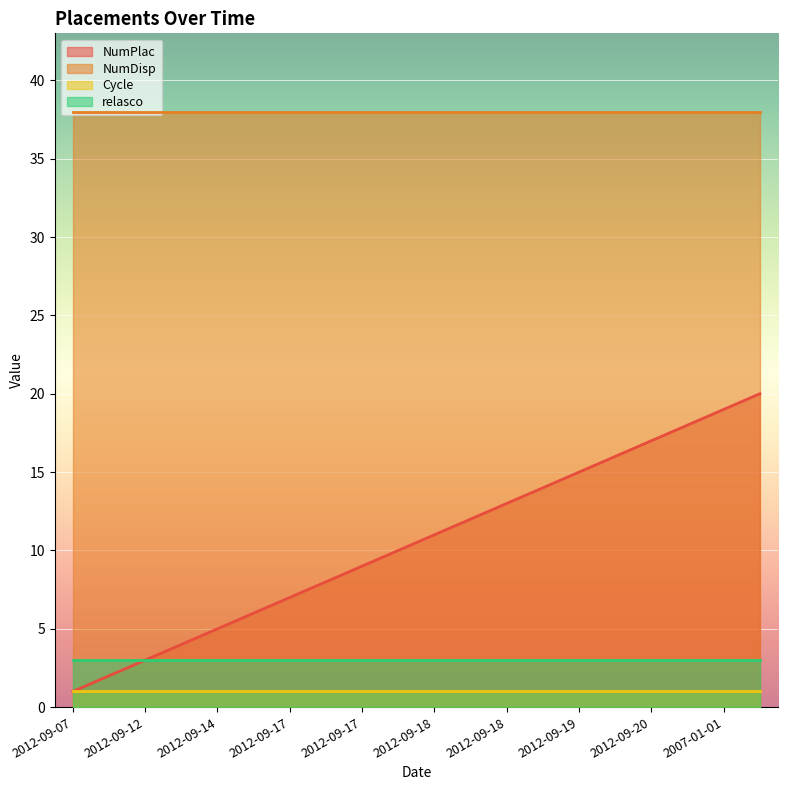

At which label does relasco reach its minimum?

2012-09-07